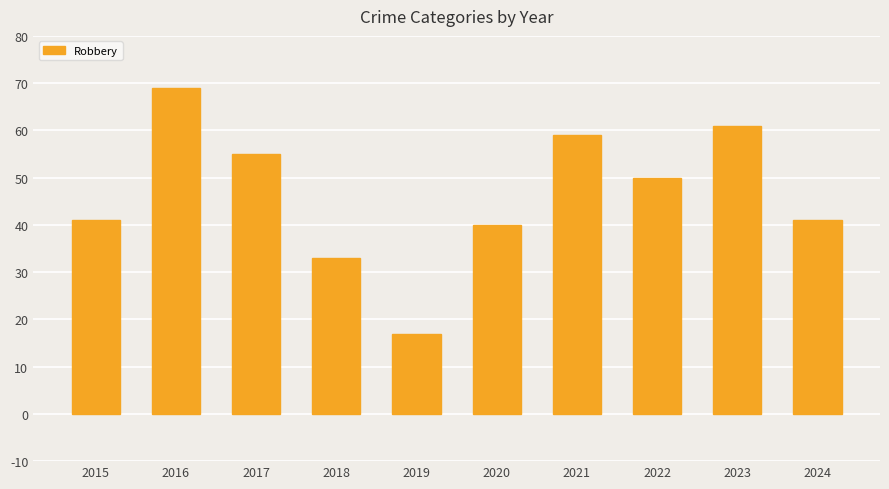

Reading left to right, transcribe all the data shown in this chart.

41	69	55	33	17	40	59	50	61	41